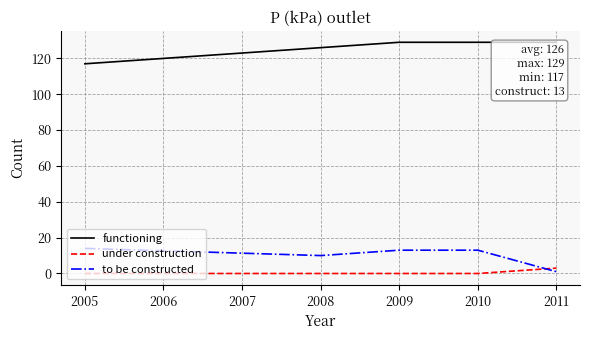

The to be constructed series shows 14 at 2005. True or false?

True